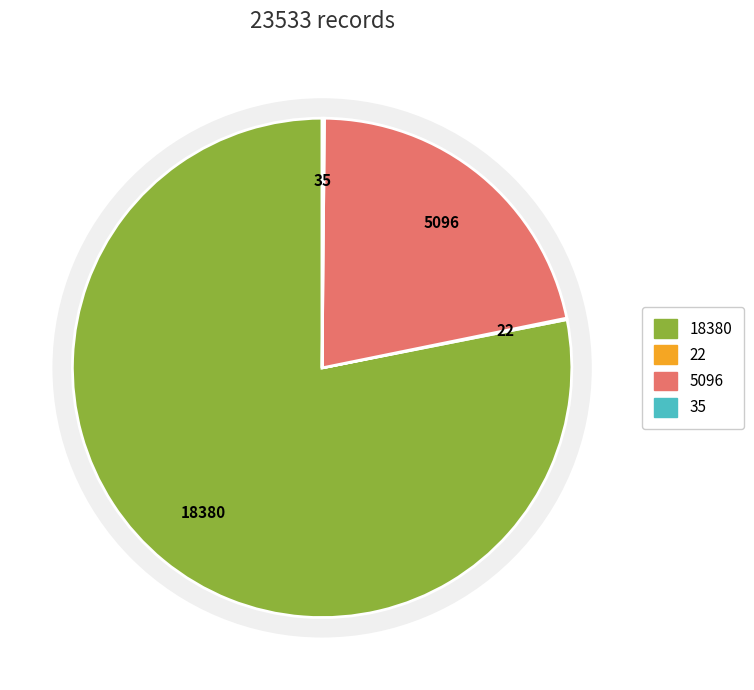

To the nearest percent, what is the difference between the countCurrent and count slice percentages?

78%